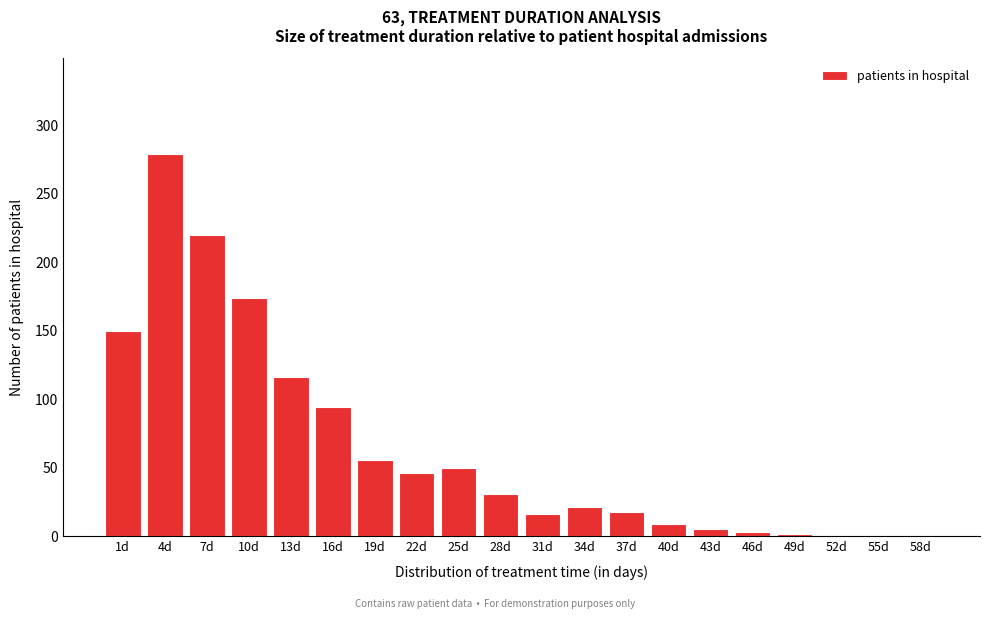

At which category does the chart reach its peak across all series?

4d